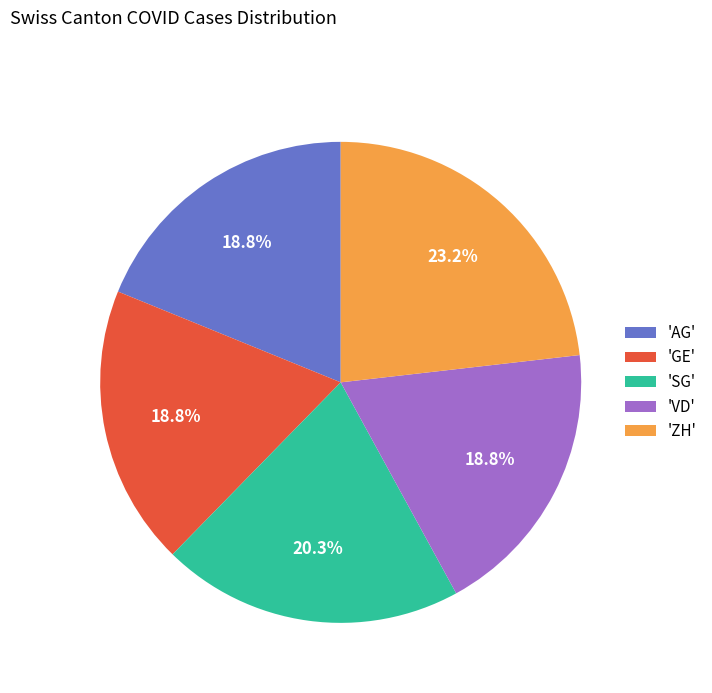

What is the largest slice in the pie chart?

'ZH'